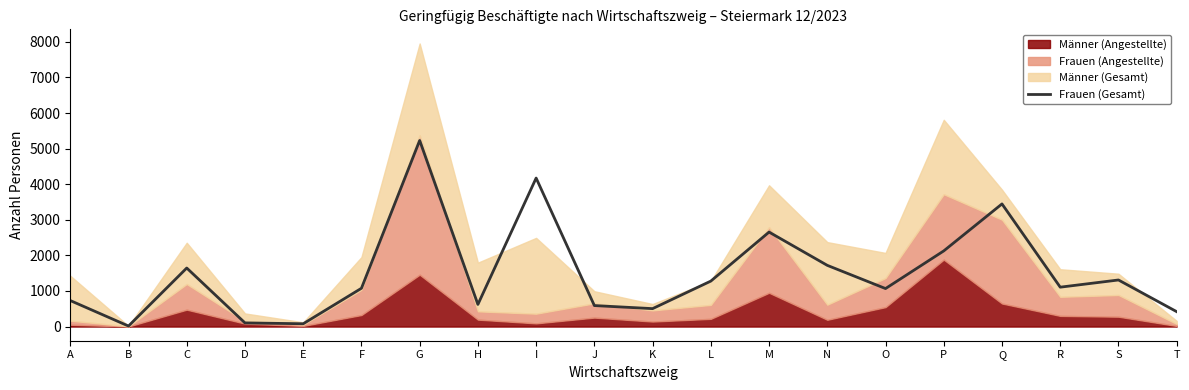

What value does the Frauen (Gesamt) series have at F?

1076